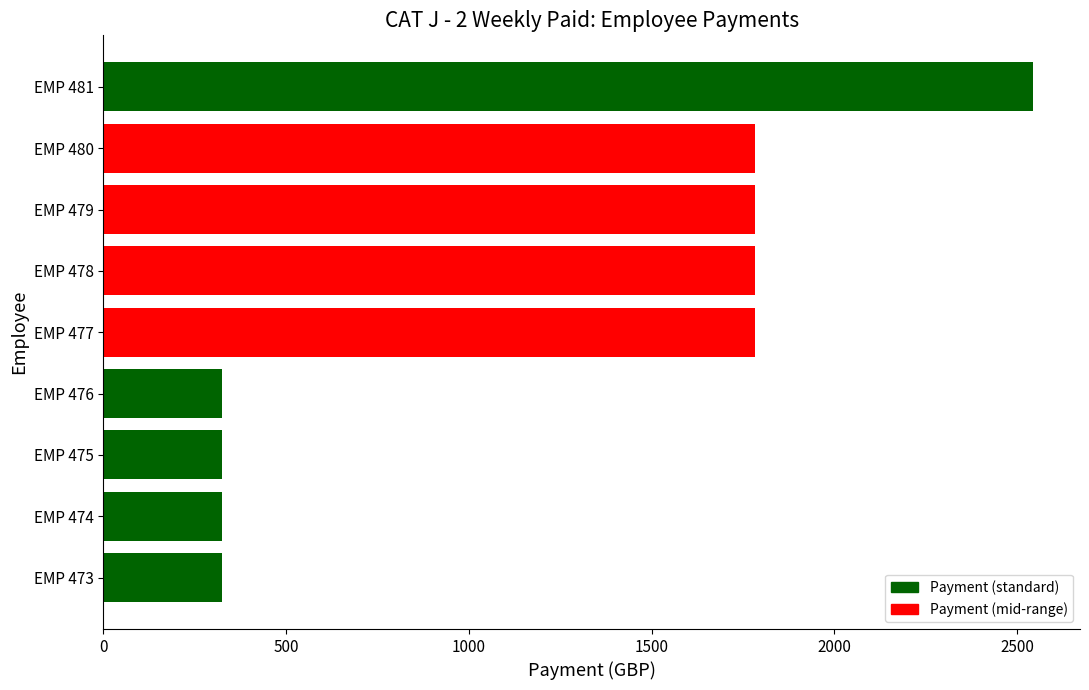

Is it true that the value at EMP 479 is 1783.3?

True